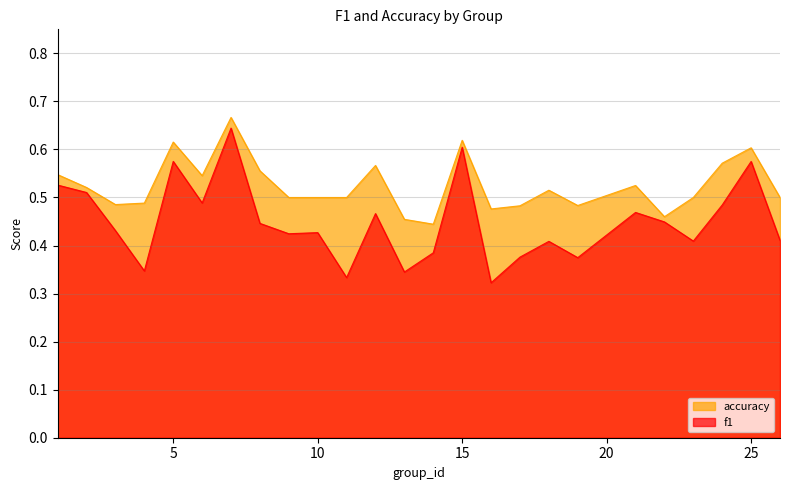

True or false: accuracy and f1 intersect in this chart.

False